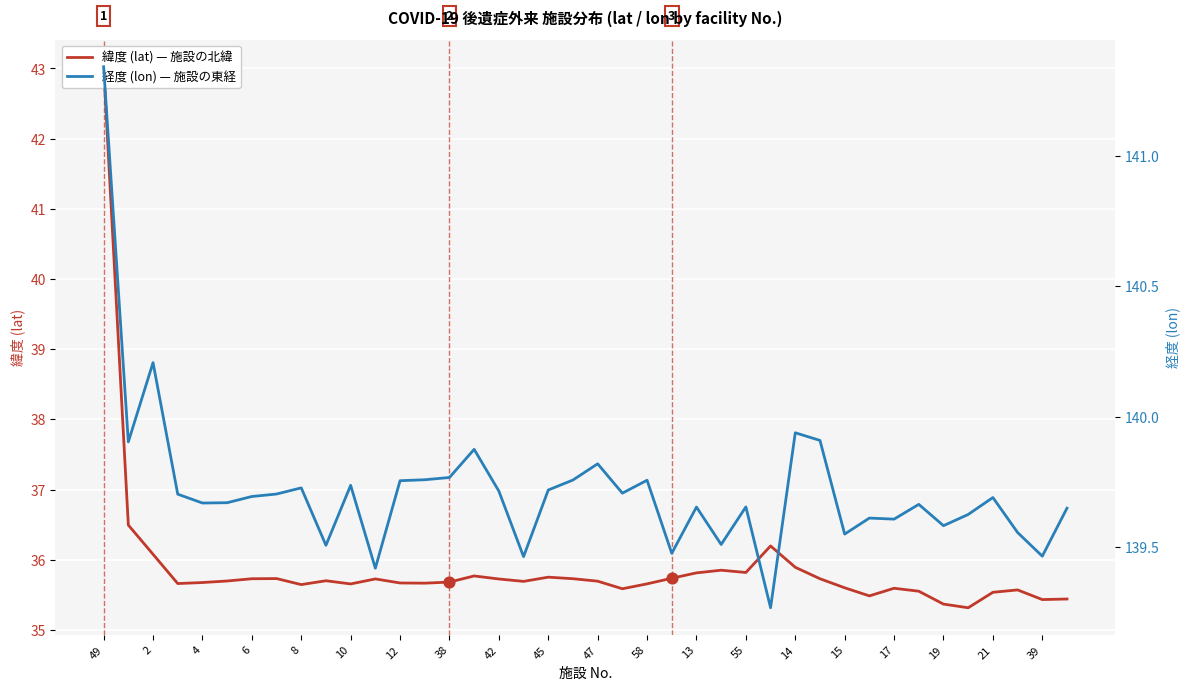

Is the value of 経度 (lon) at 4 greater than the value of 緯度 (lat) at 45?

Yes